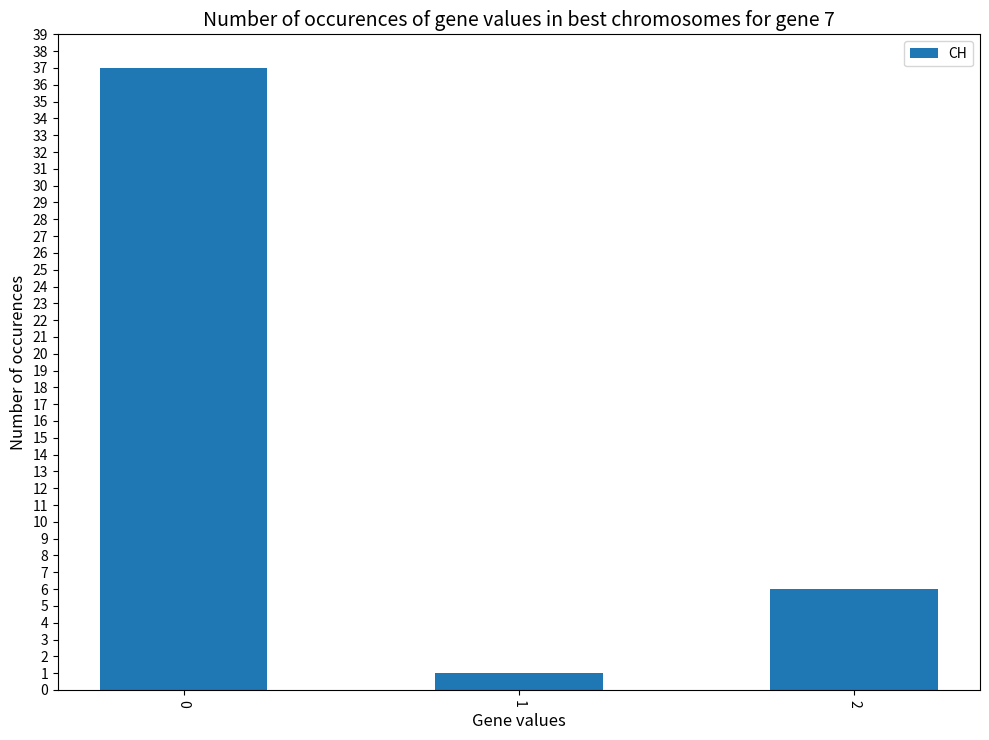

What is the difference between the second highest and minimum values?

5